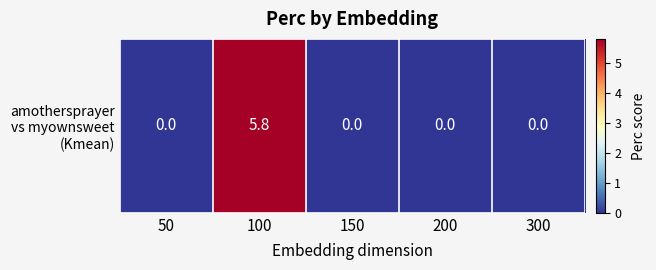

At which category does the chart reach its peak across all series?

100